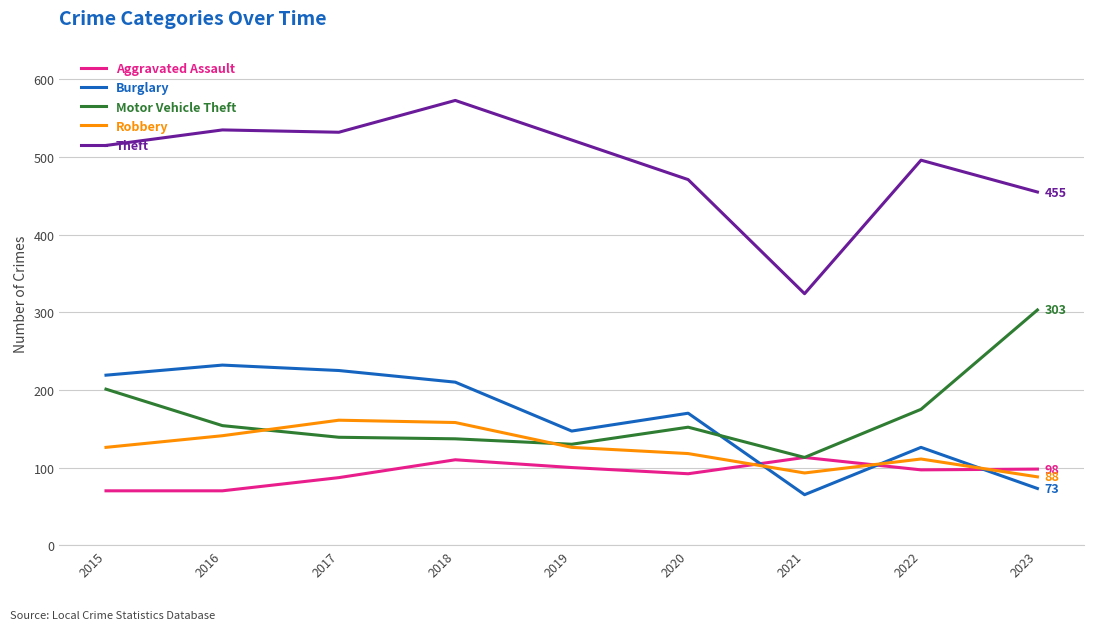

Is the value of Aggravated Assault at 2019 greater than the value of Robbery at 2017?

No